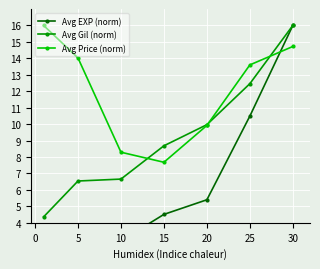

Where is the first local minimum for Avg Price (norm)?

15